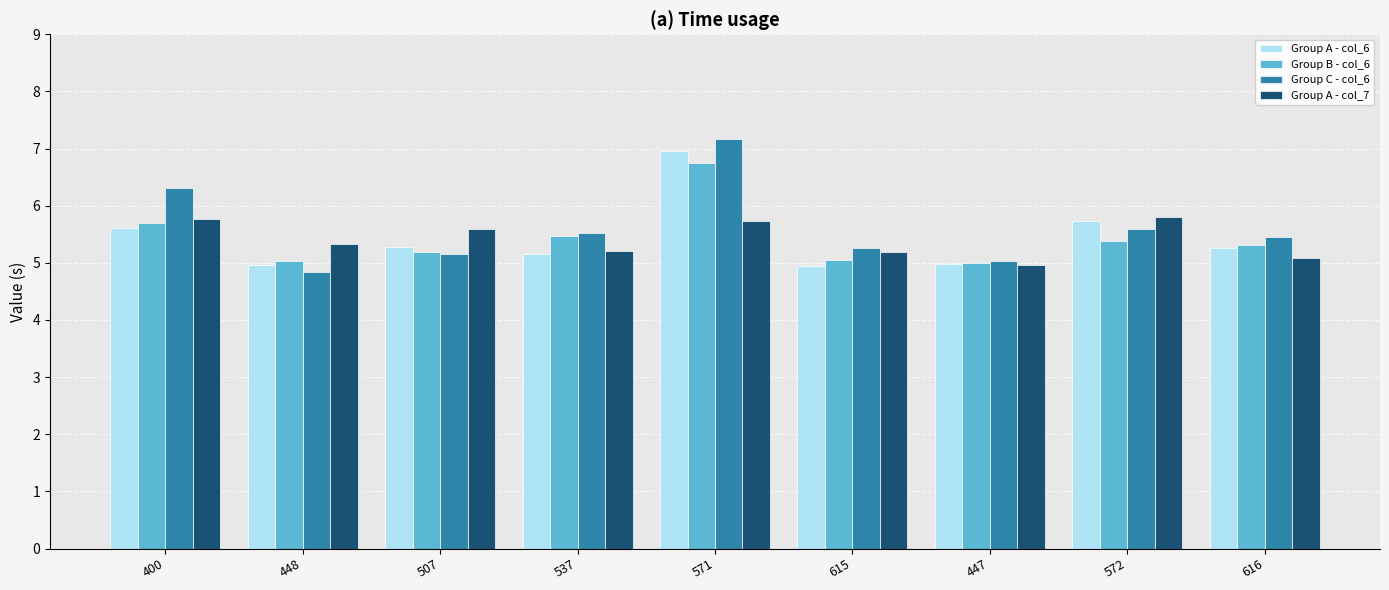

What are all the series names shown in the legend?

Group A - col_6, Group B - col_6, Group C - col_6, Group A - col_7